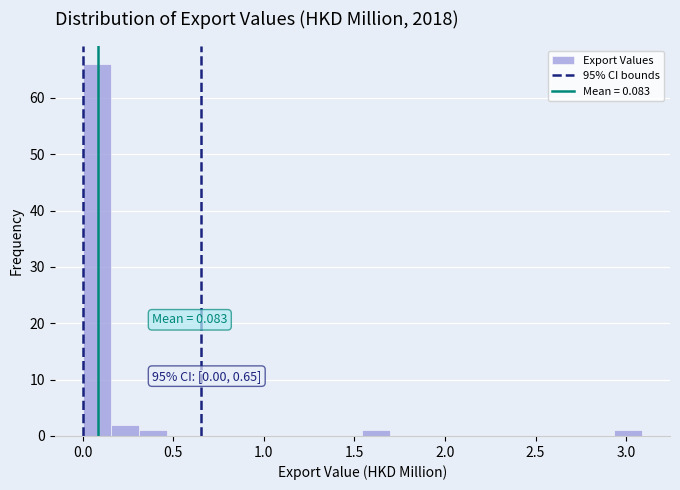

Around what value on the x-axis is the tallest bar? Give the approximate position of its centre, as read against the axis.

0.10